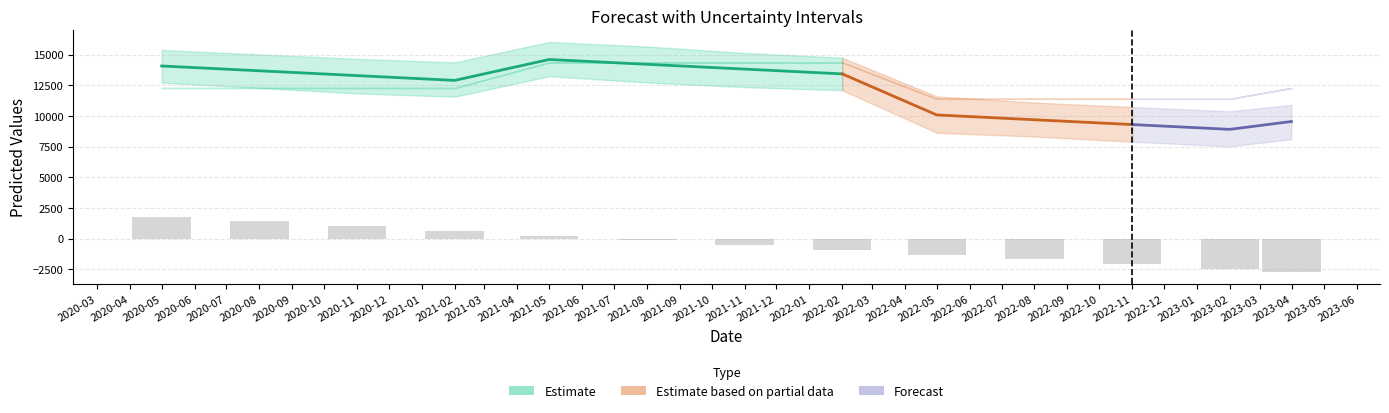

At which label does additive_terms_lower first exceed 12277?

2020-05-01